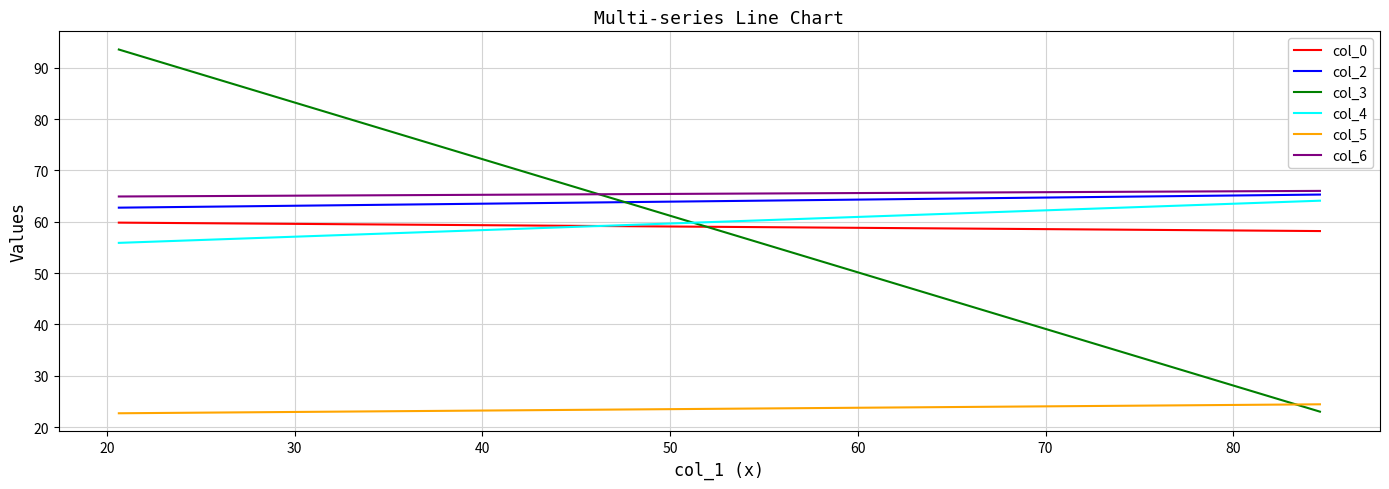

How many values in the col_6 series exceed 66?

1